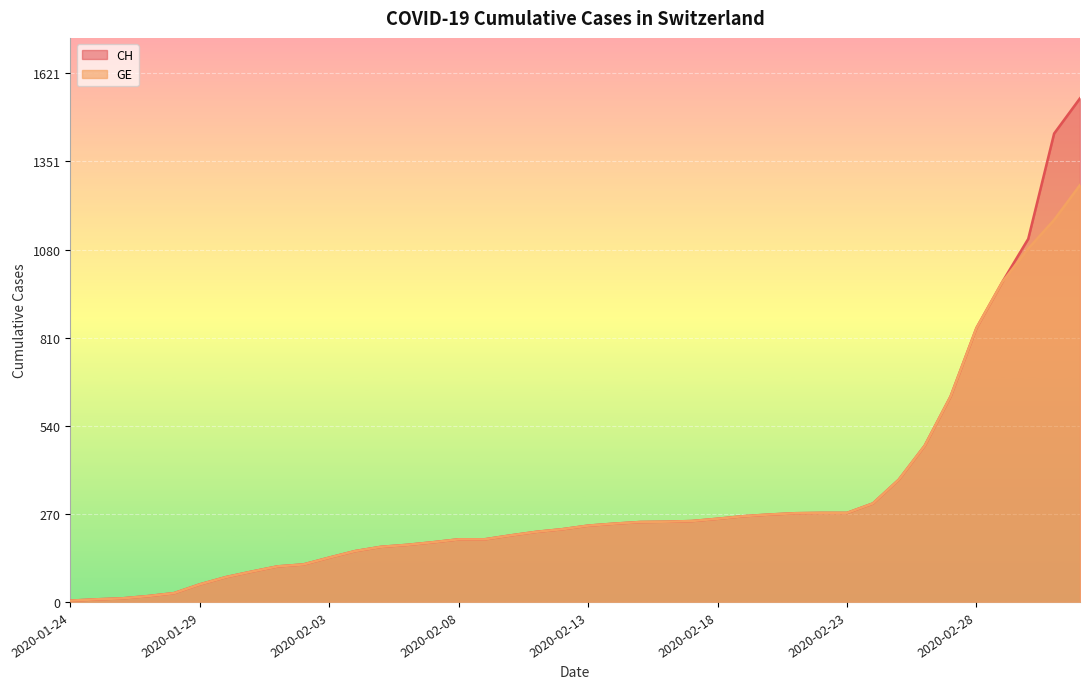

True or false: CH and GE intersect in this chart.

False